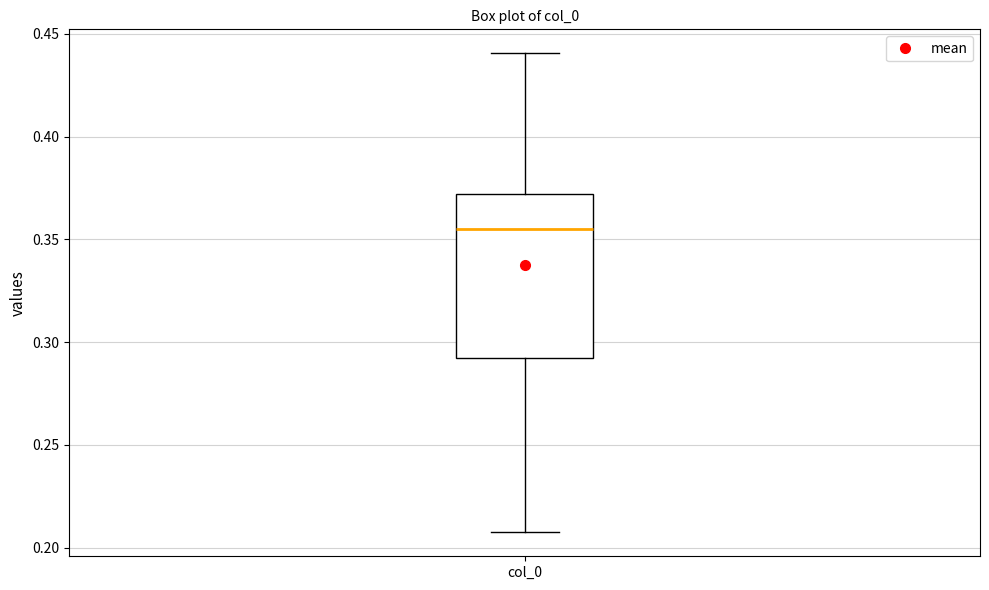

Transcribe this box plot: give where the median line is, the range the box spans, and where the two whiskers end, as read against the y-axis. The values are not printed on the chart, so give them approximately, as read against the axis.

median 0.355, box 0.290 to 0.370, whiskers 0.210 to 0.440